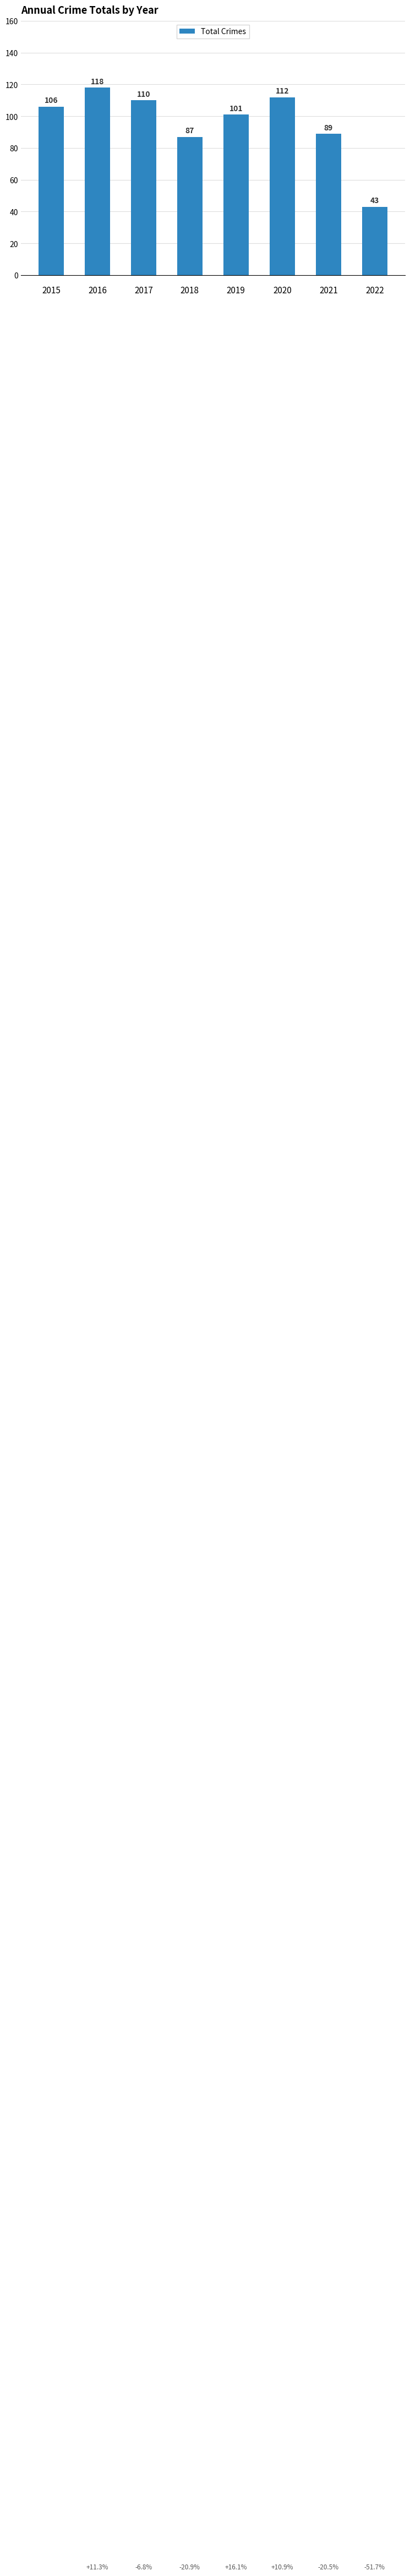

Is it true that the value at 2017 is 193?

False